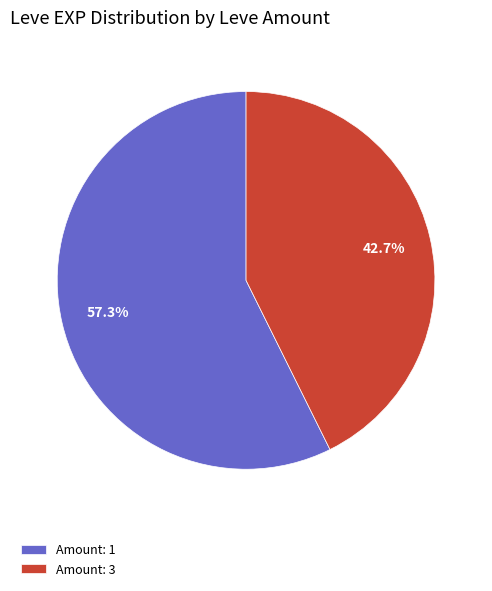

What is the largest slice in the pie chart?

Amount: 1